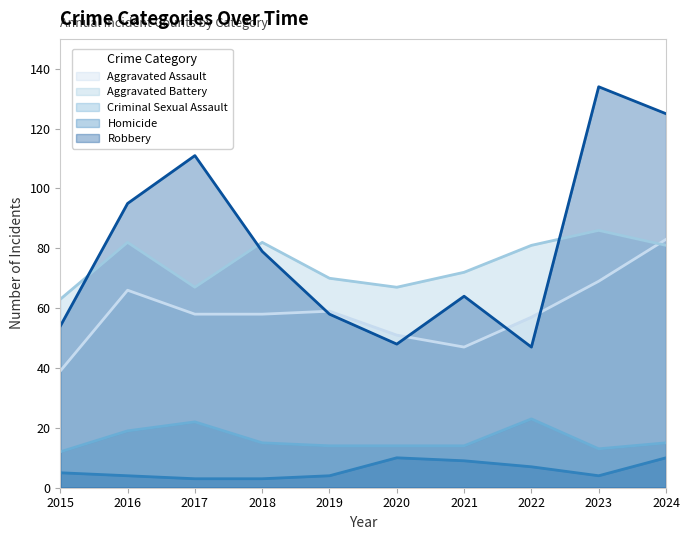

What is the difference between the maximum and second lowest values in the Homicide series?

7